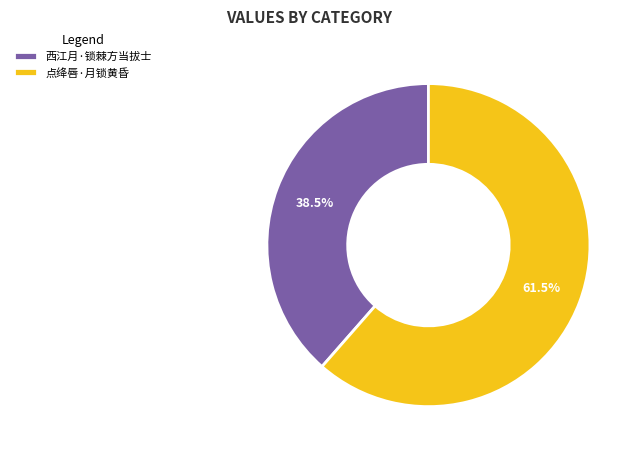

Does 西江月·锁棘方当拔士 account for over 50% of the chart?

No